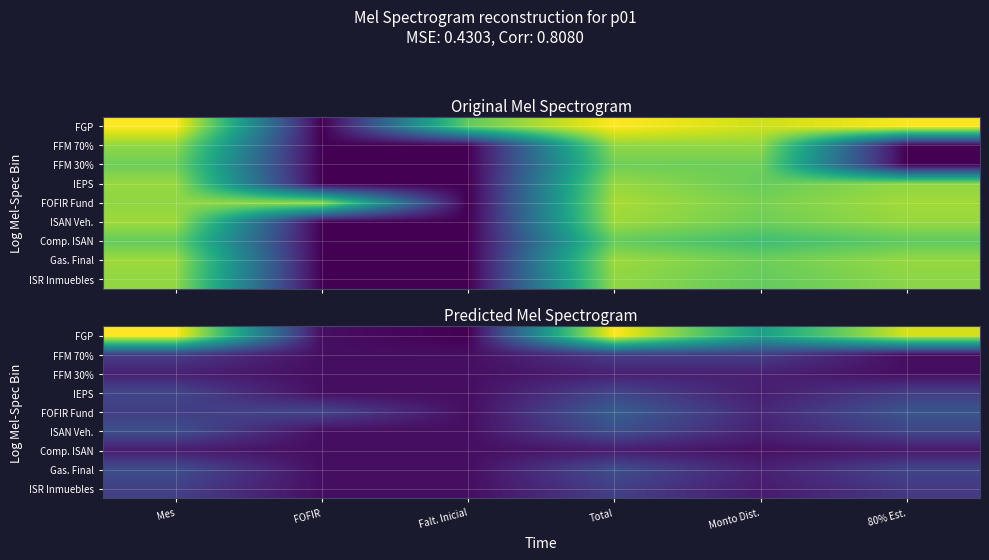

The value of Gas. Final at Mes is 29.6. True or false?

False